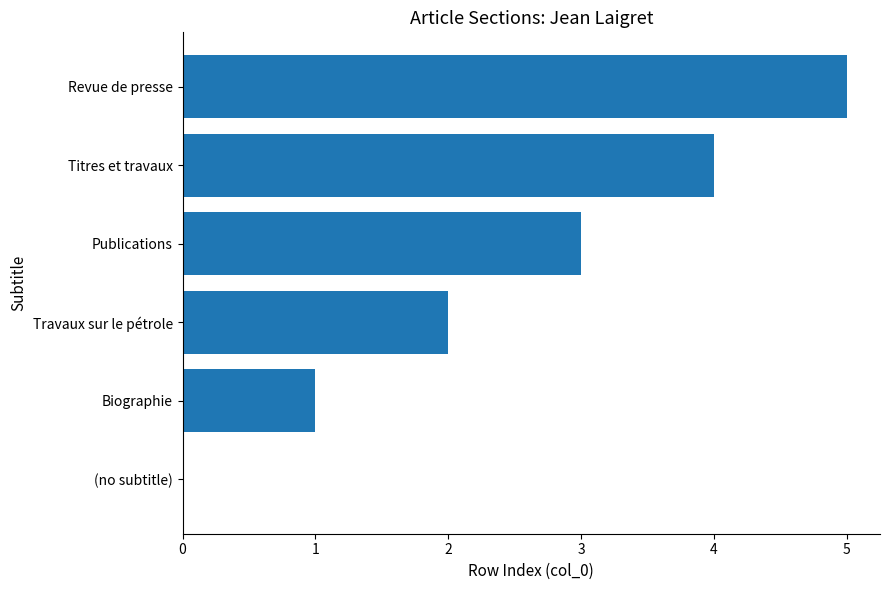

The chart shows a value of 2 at Travaux sur le pétrole. True or false?

True